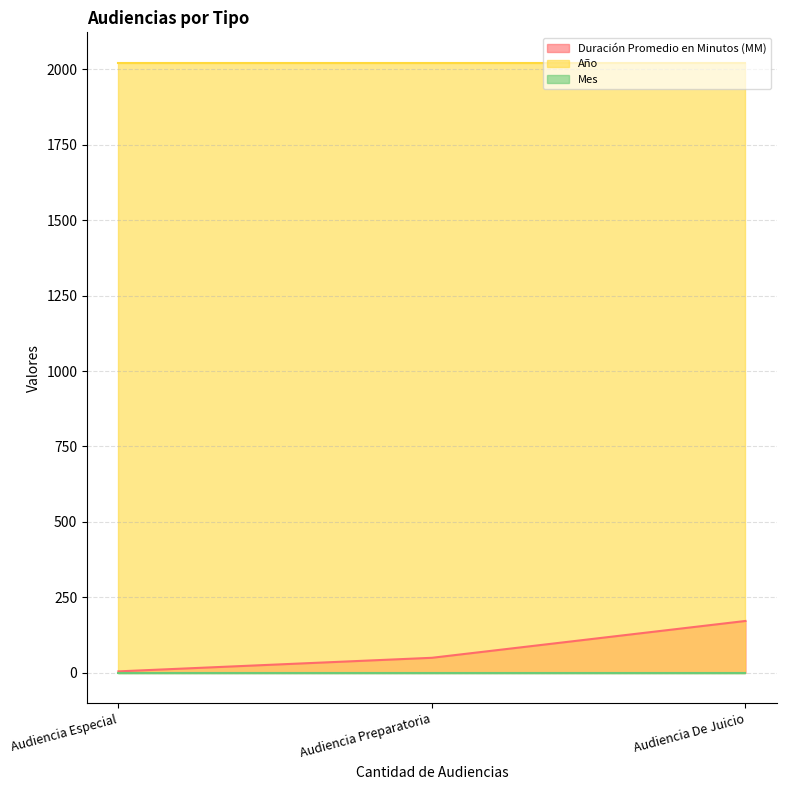

What is the total value across all series at Audiencia Especial?

2027